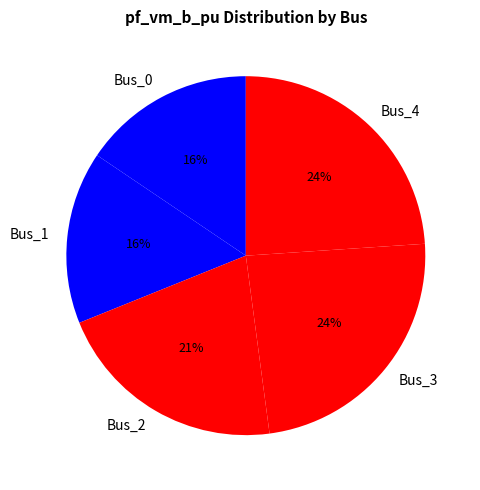

Is it true that Bus_0 is 16% of the pie?

True